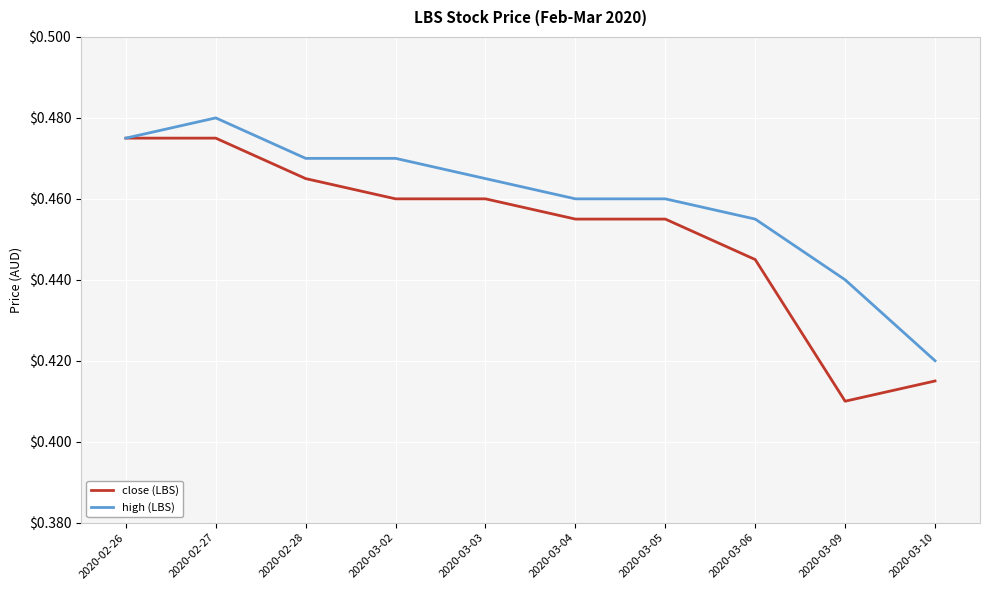

What are all the series names shown in the legend?

close (LBS), high (LBS)